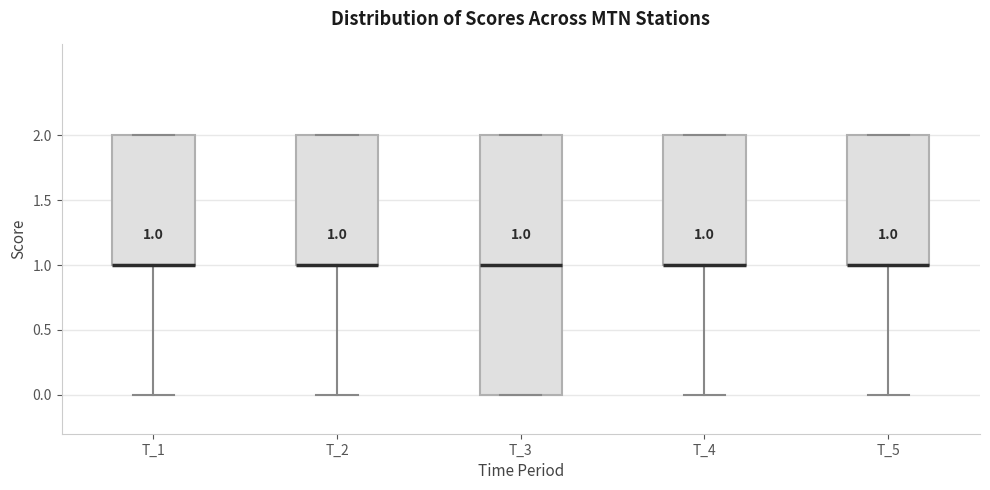

Which box is the tallest, from its lower edge to its upper edge?

T_3